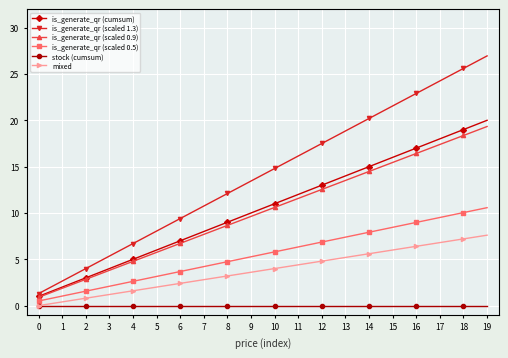

What is the total value across all series at 4?

20.7